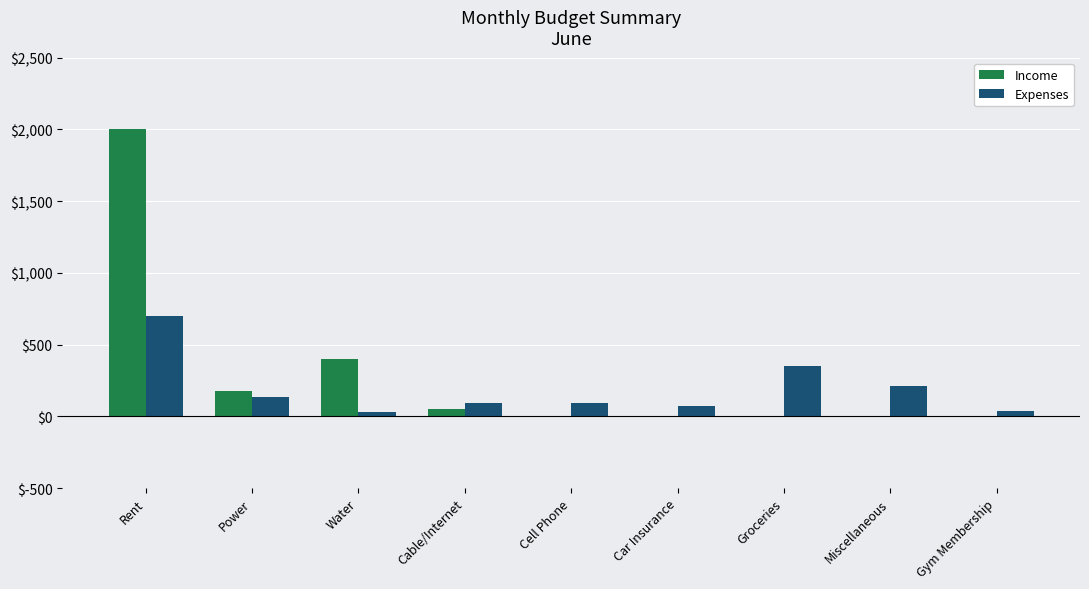

The Expenses series shows 90 at Cell Phone. True or false?

True